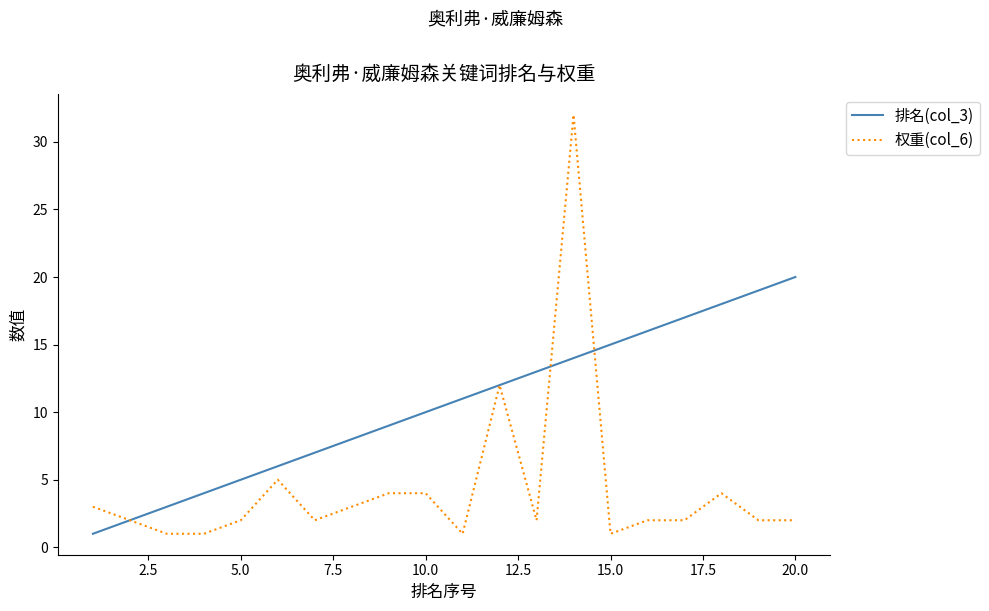

Which series has the widest spread of values?

权重(col_6)